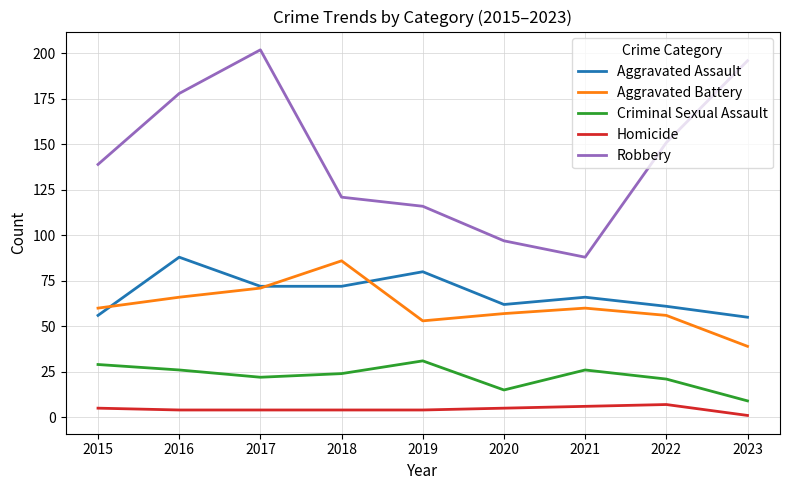

Rank the series at 2016 from lowest to highest value.

Homicide, Criminal Sexual Assault, Aggravated Battery, Aggravated Assault, Robbery